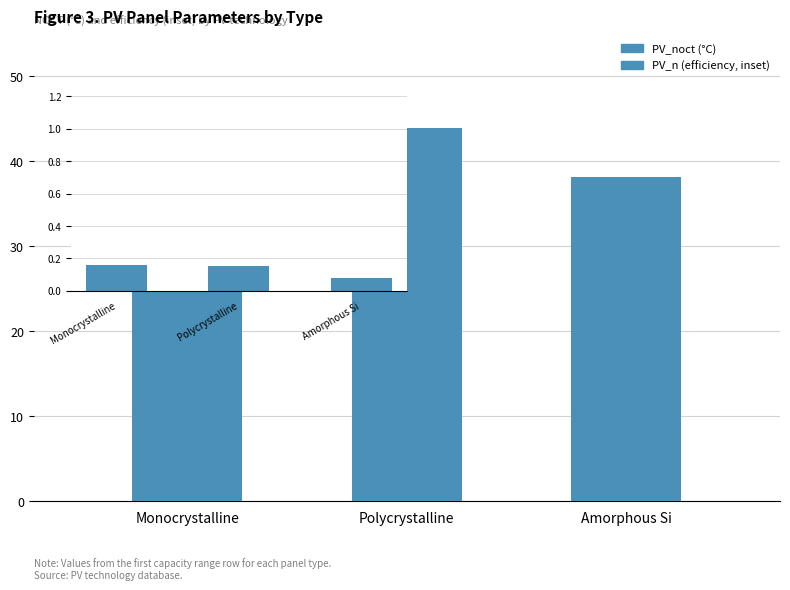

What is the sum of the values at Polycrystalline and Amorphous Si?

82.0